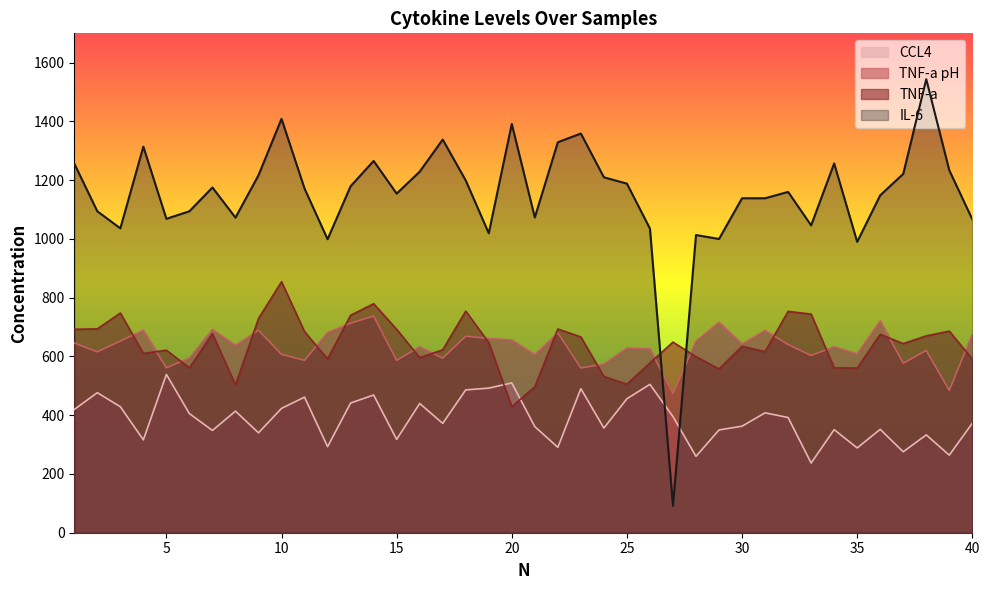

List the labels in order of CCL4 value, smallest first.

33, 28, 39, 37, 35, 22, 12, 4, 15, 38, 9, 7, 29, 34, 36, 24, 21, 30, 17, 40, 32, 27, 6, 31, 8, 1, 10, 3, 16, 13, 25, 11, 14, 2, 18, 23, 19, 26, 20, 5